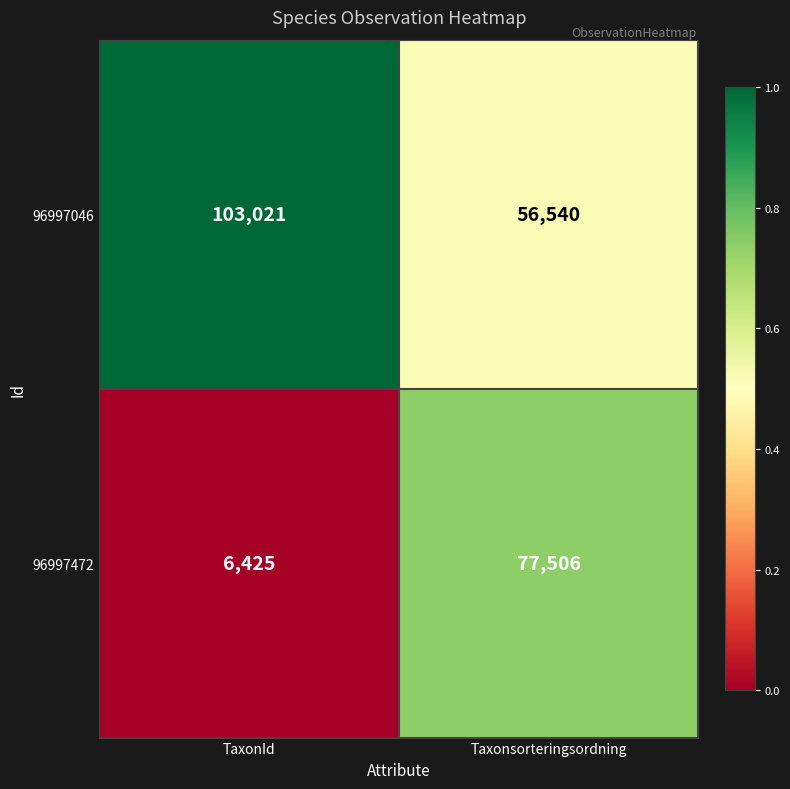

List the series in order of their peak value, highest first.

96997046, 96997472